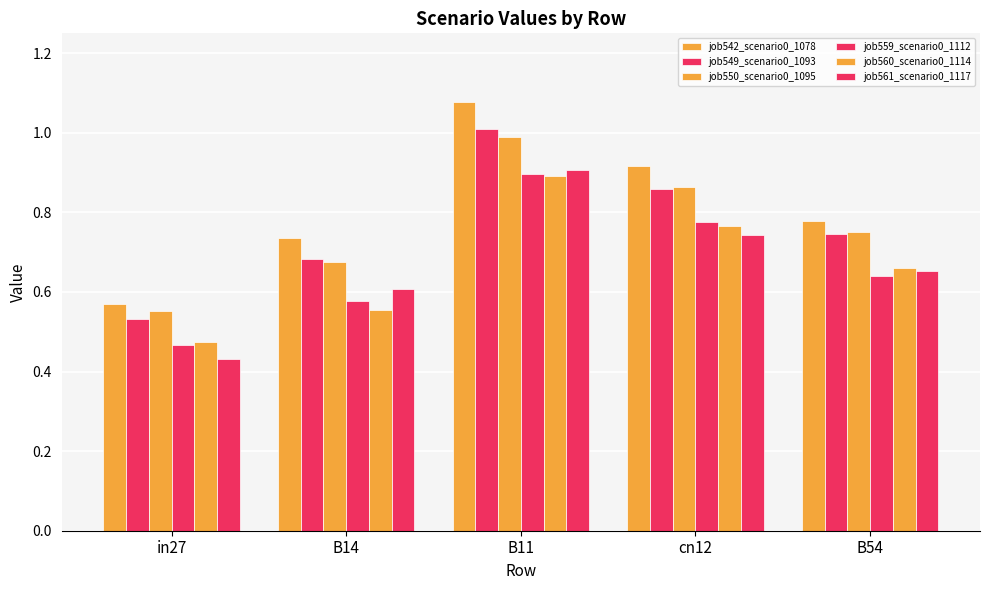

Which label corresponds to the smallest value in the chart?

in27